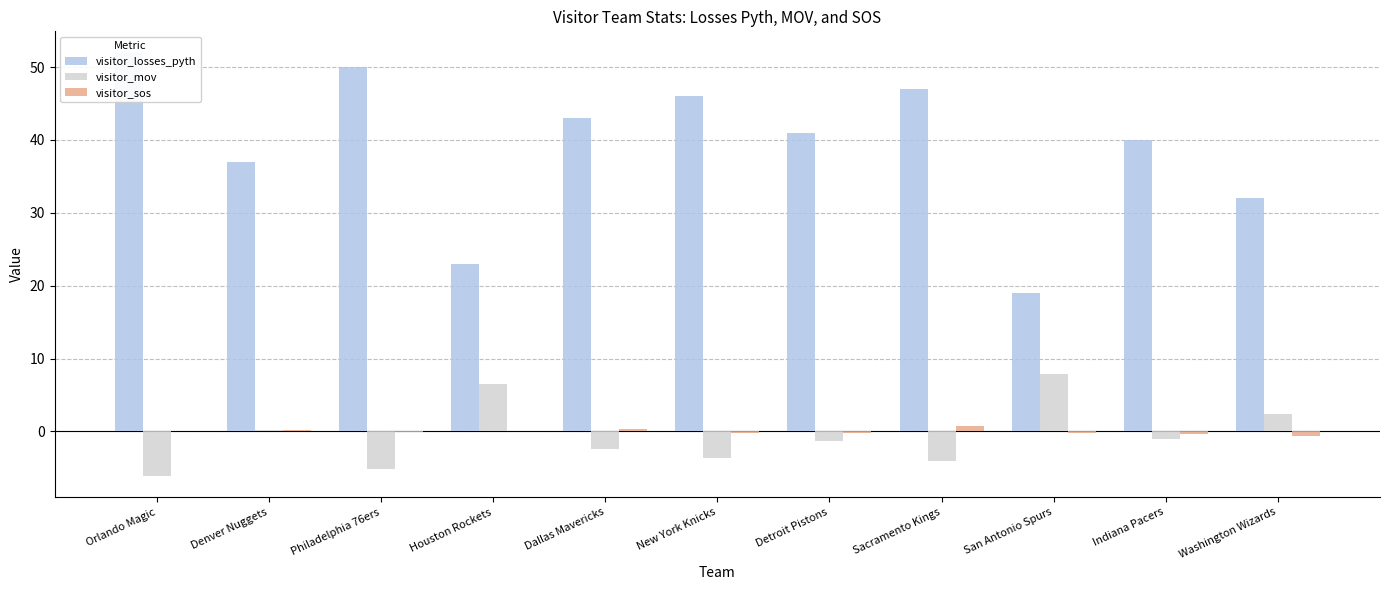

Are the bars grouped side by side (vs. stacked)?

Yes